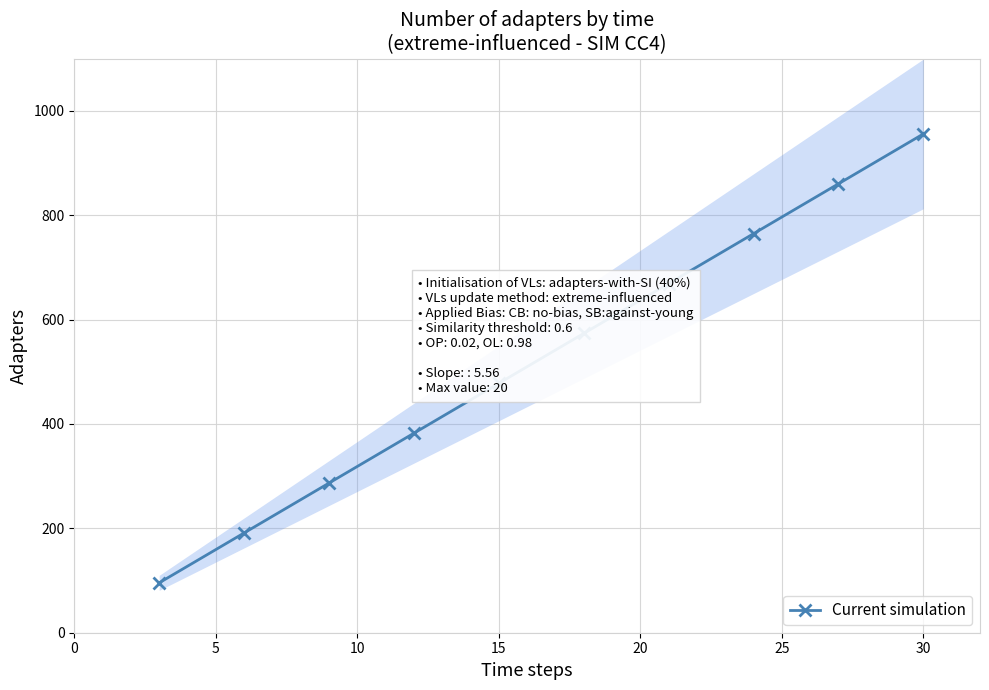

Reading left to right, list all the values displayed in this chart.

95.6	191.1	286.7	382.2	477.8	573.4	668.9	764.5	860.1	955.6